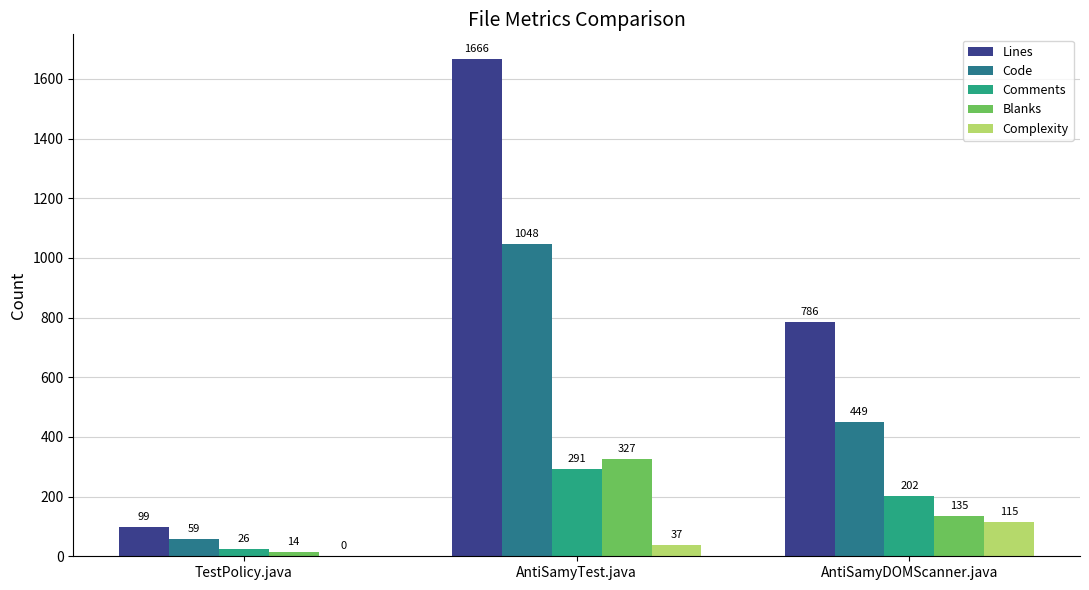

At which category does the chart reach its peak across all series?

AntiSamyTest.java